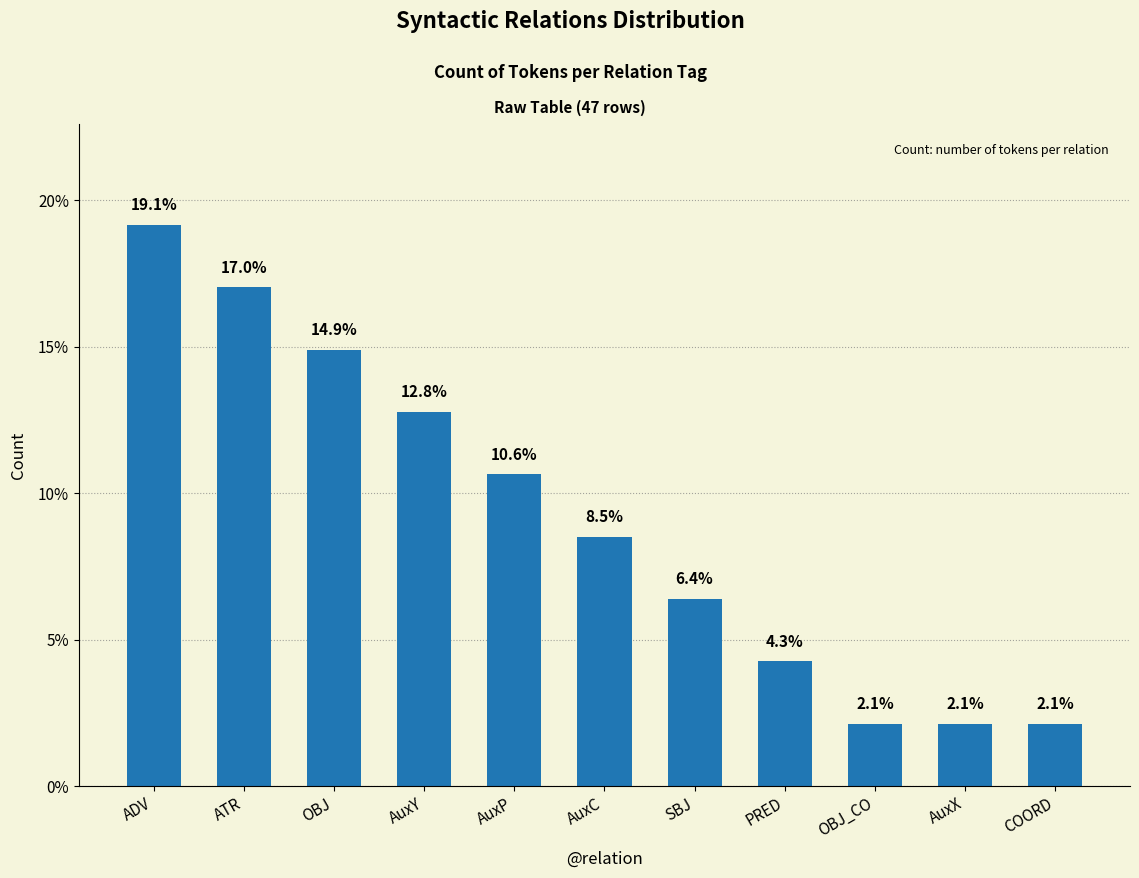

How many bars are there in total?

11